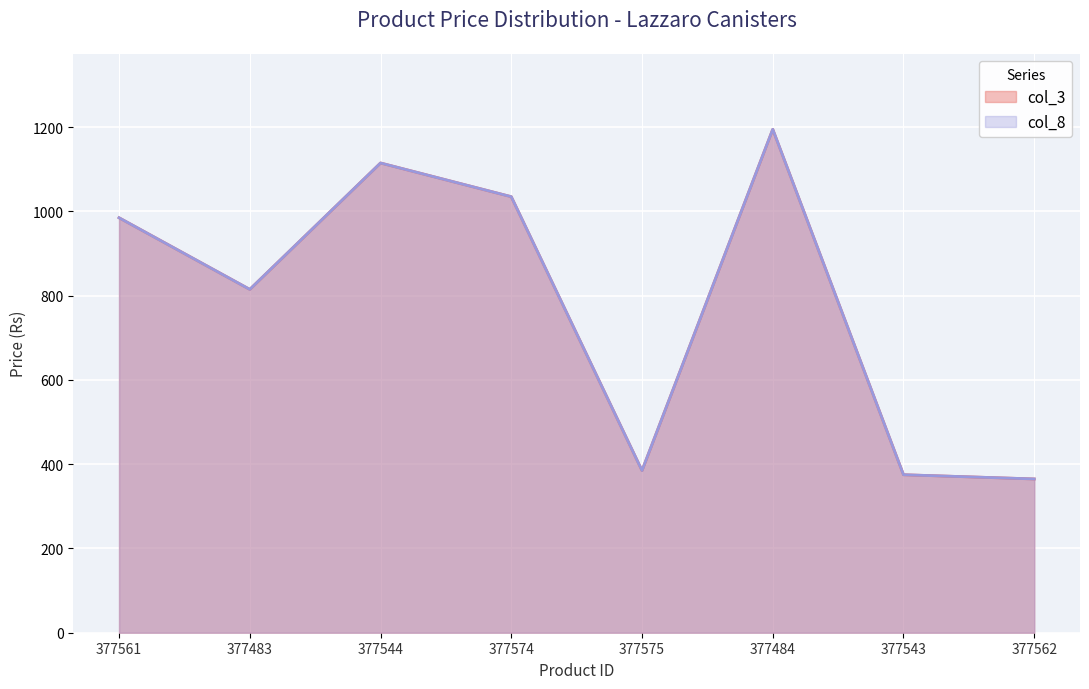

Rank the series at 377544 from lowest to highest value.

col_3, col_8